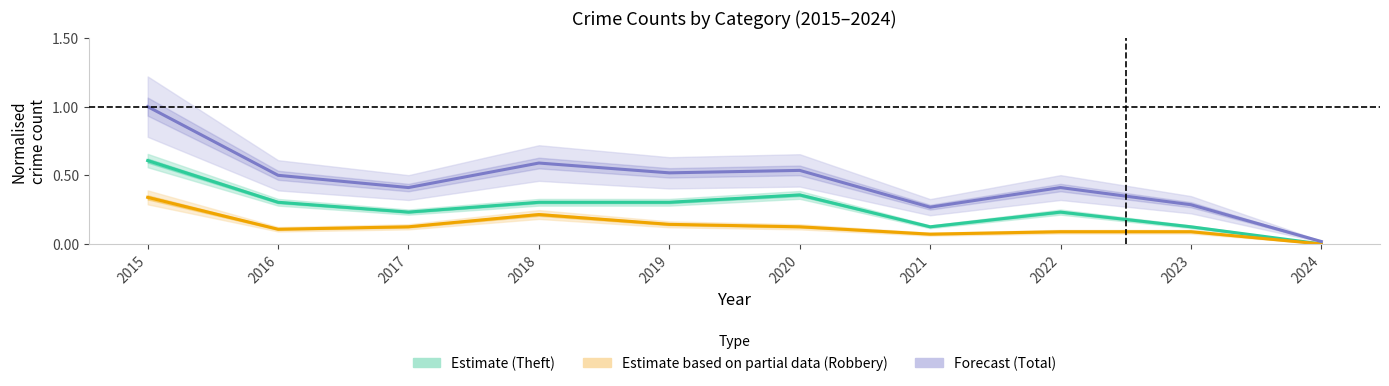

Rank the categories by Estimate based on partial data (Robbery) value from lowest to highest.

2024, 2021, 2022, 2023, 2016, 2017, 2020, 2019, 2018, 2015